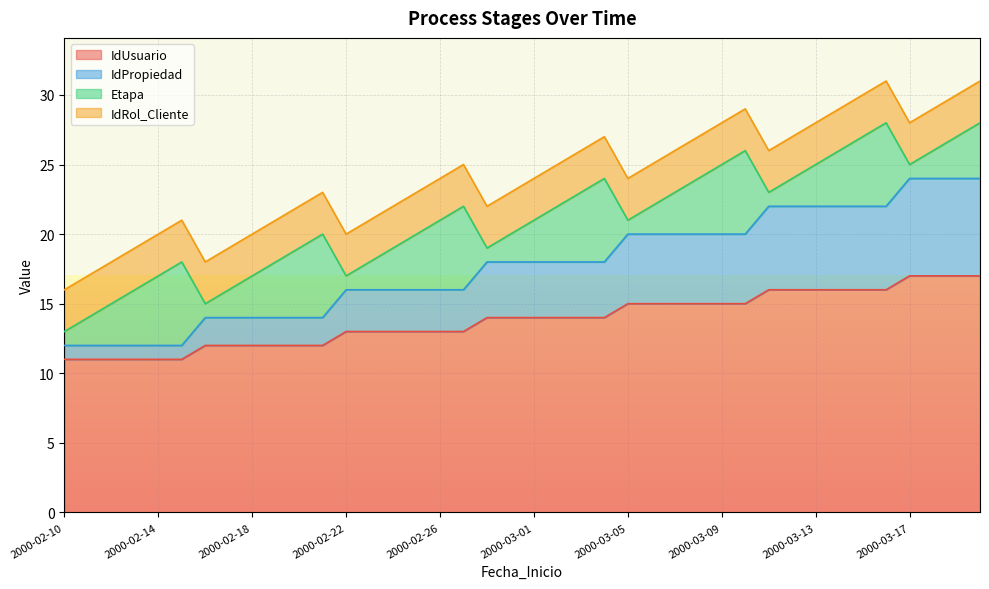

What is the maximum value for IdUsuario?

17